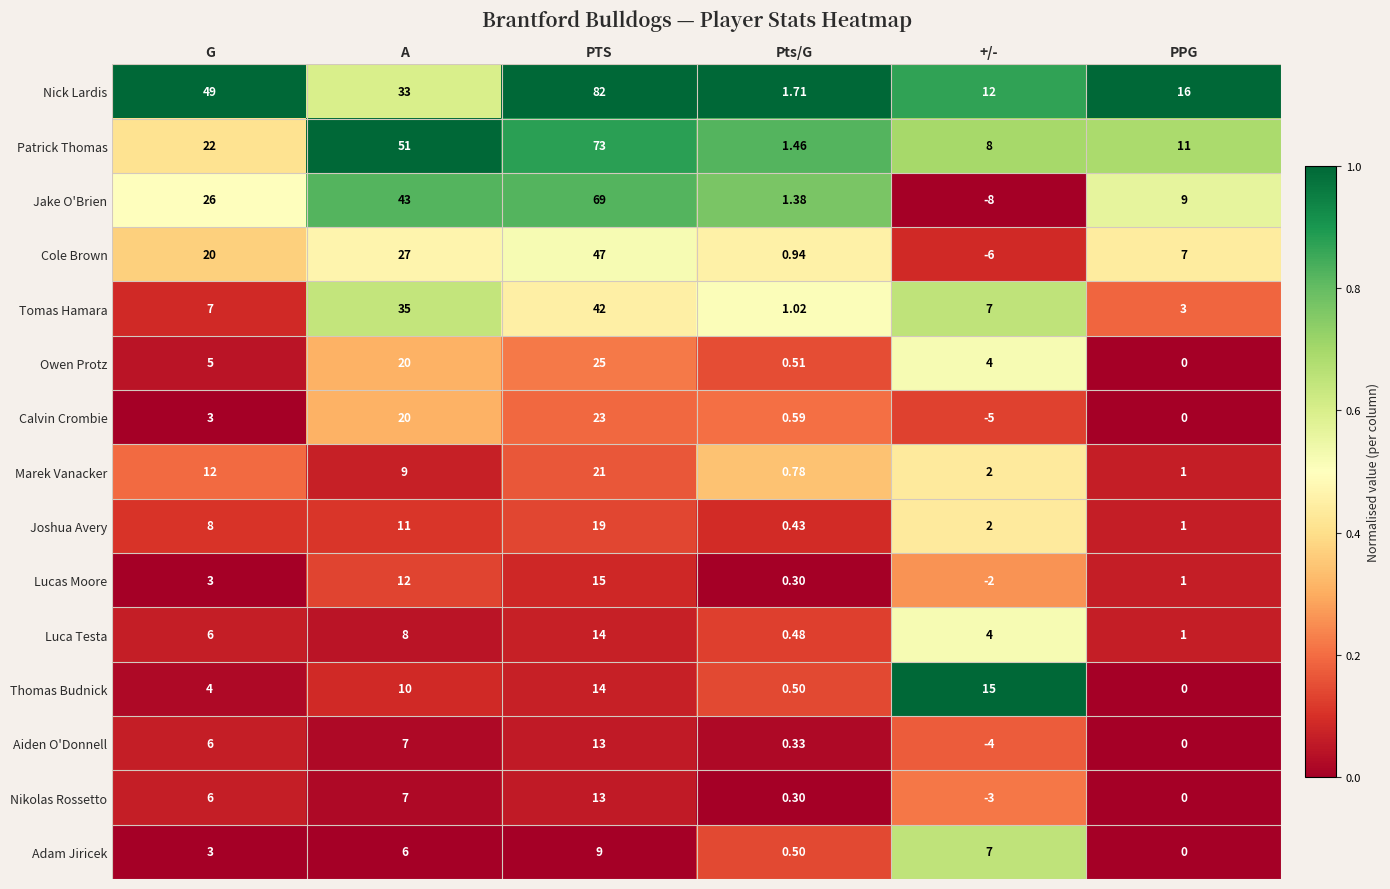

List the labels in order of Cole Brown value, largest first.

PTS, A, G, PPG, Pts/G, +/-